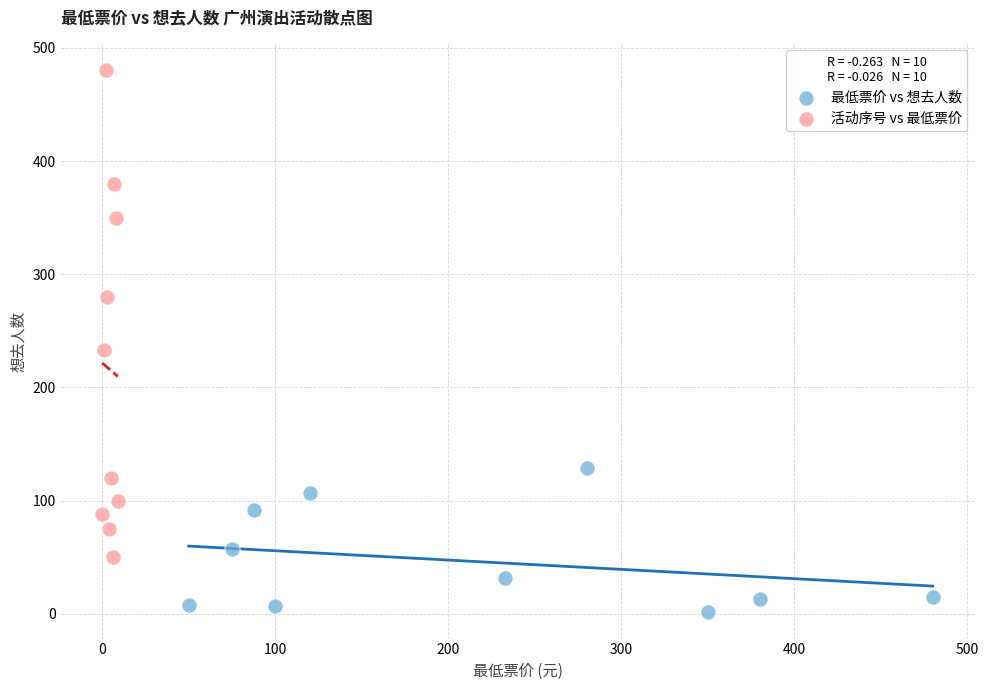

Which series contains the lowest Y value?

最低票价 vs 想去人数